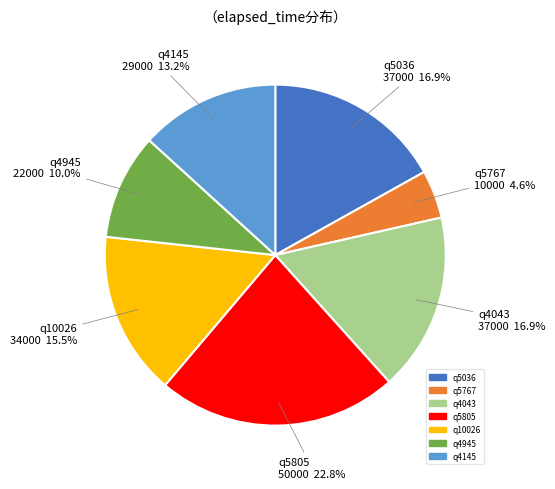

Do q4145 and q10026 together represent more than half of the pie?

No